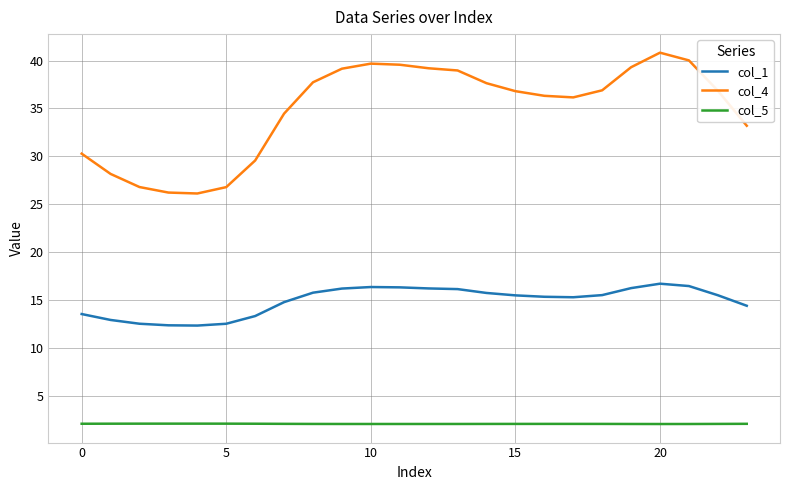

What is the minimum value for col_4?

26.1